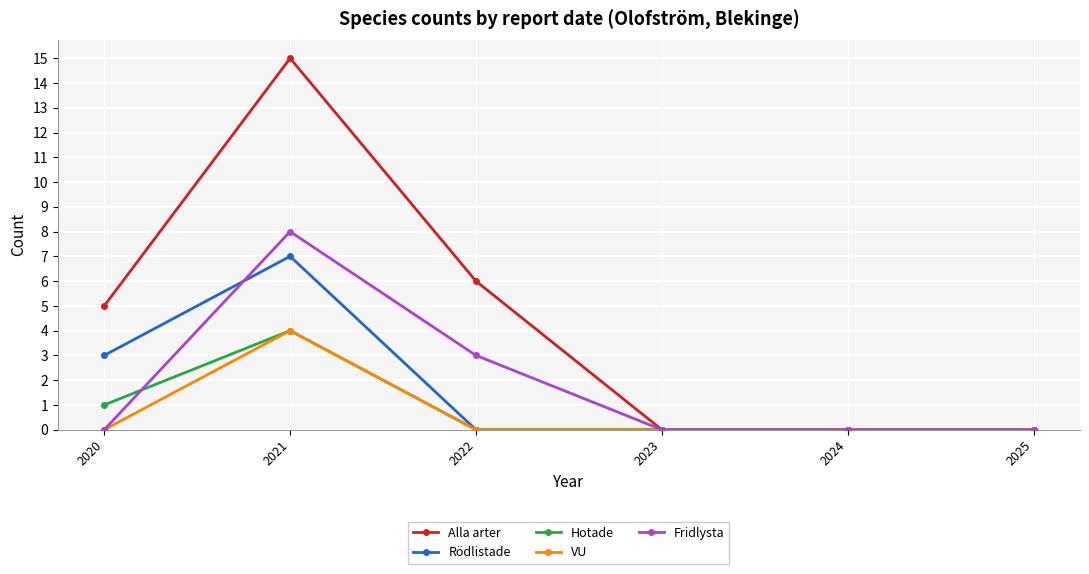

At which category does the chart reach its peak across all series?

2021